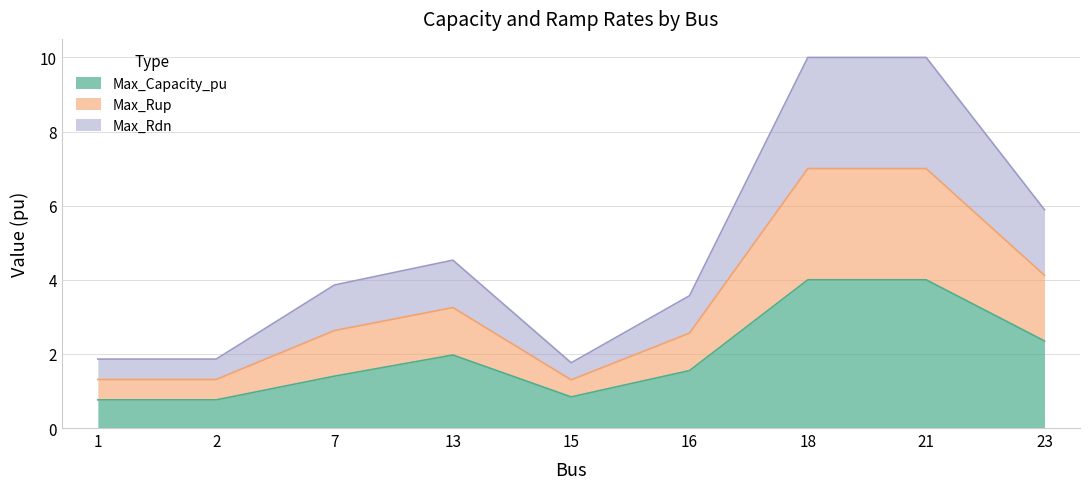

How many data points does each series have?

9